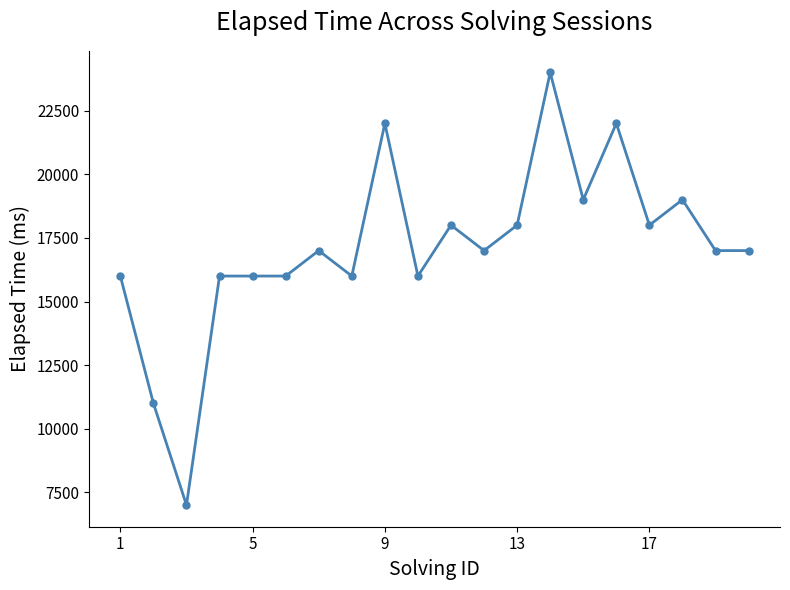

What is the value of the 20th point from the left?

17000